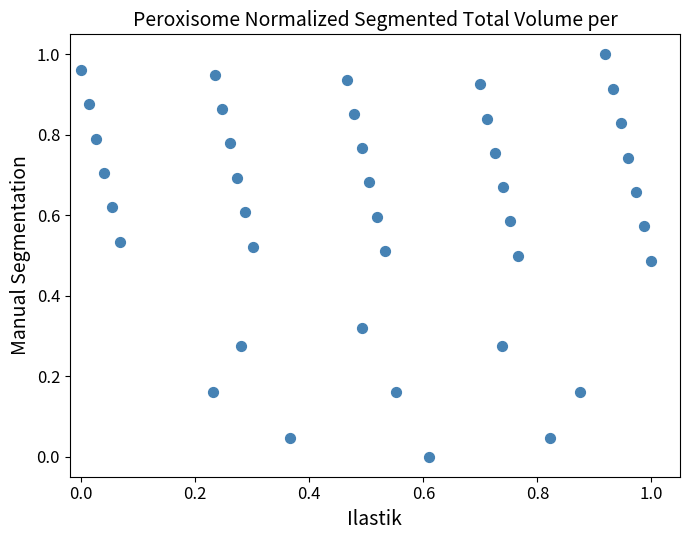

Count the number of points in this scatter plot.

40